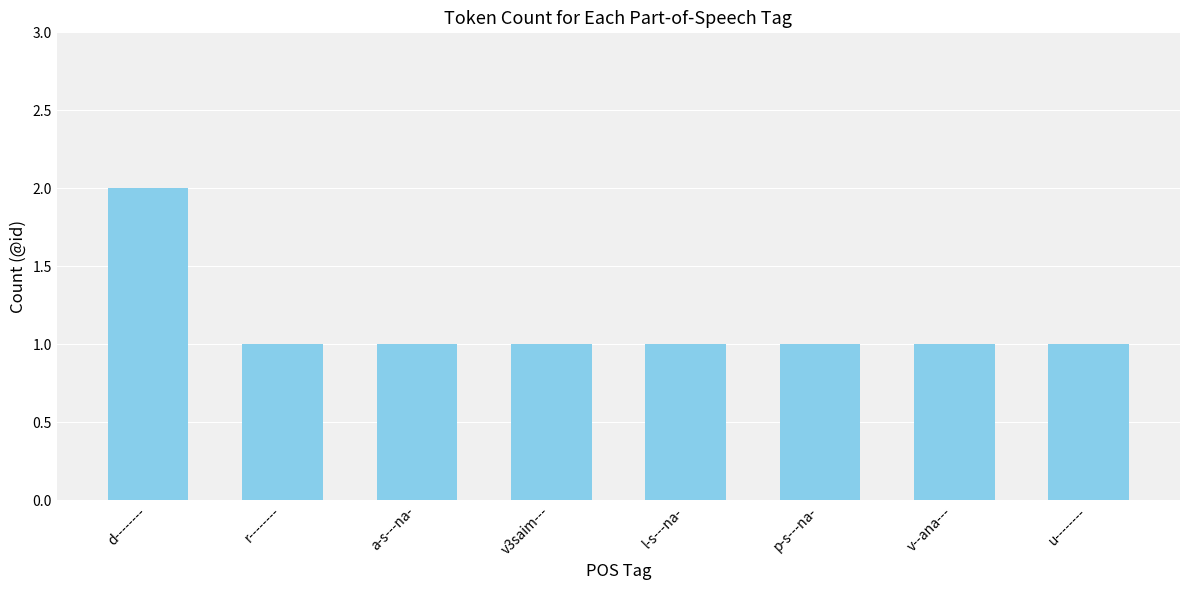

Approximately how many times larger is the value at a-s---na- compared to v--ana---?

1.0